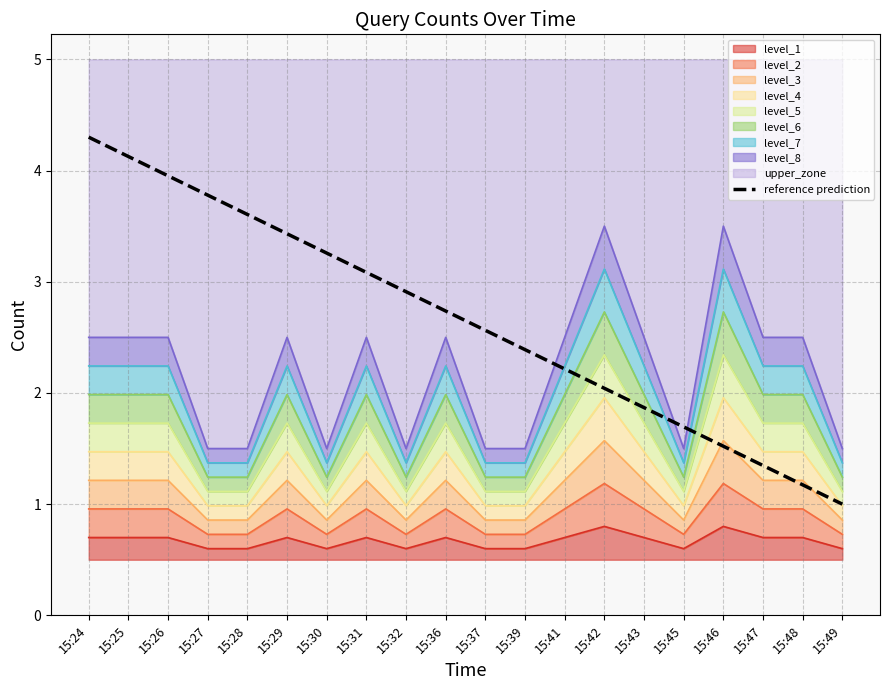

What is the ratio of the value at 15:30 to the value at 15:32?

1.1